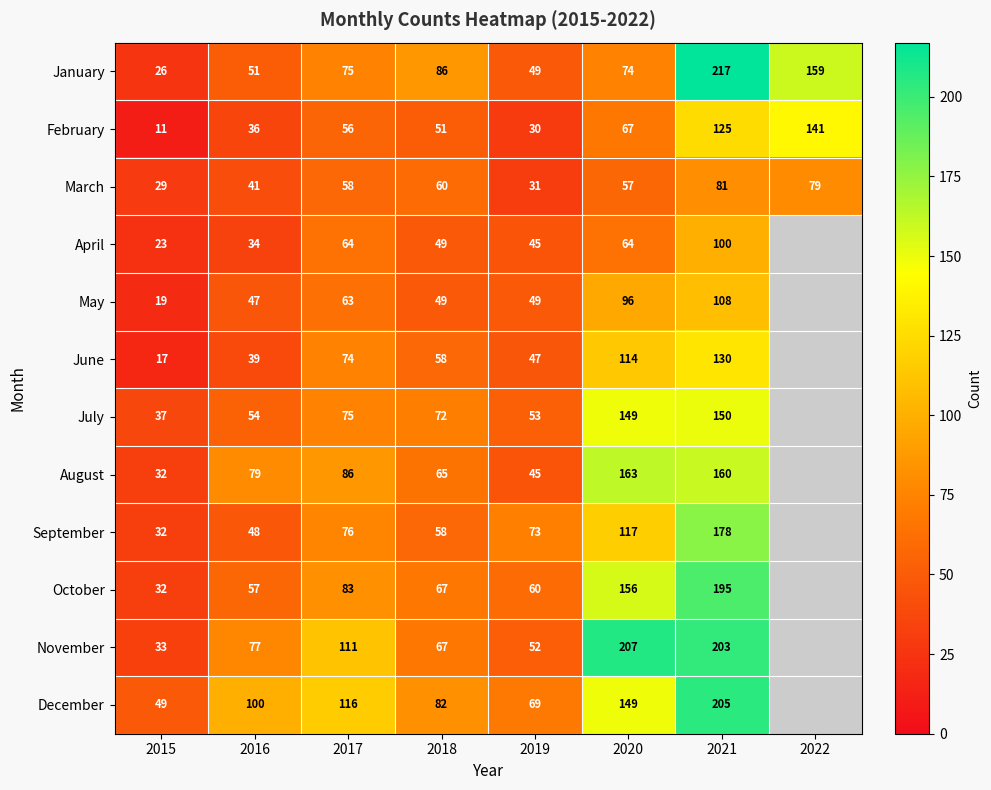

What is the difference between the maximum and minimum values in the March series?

52